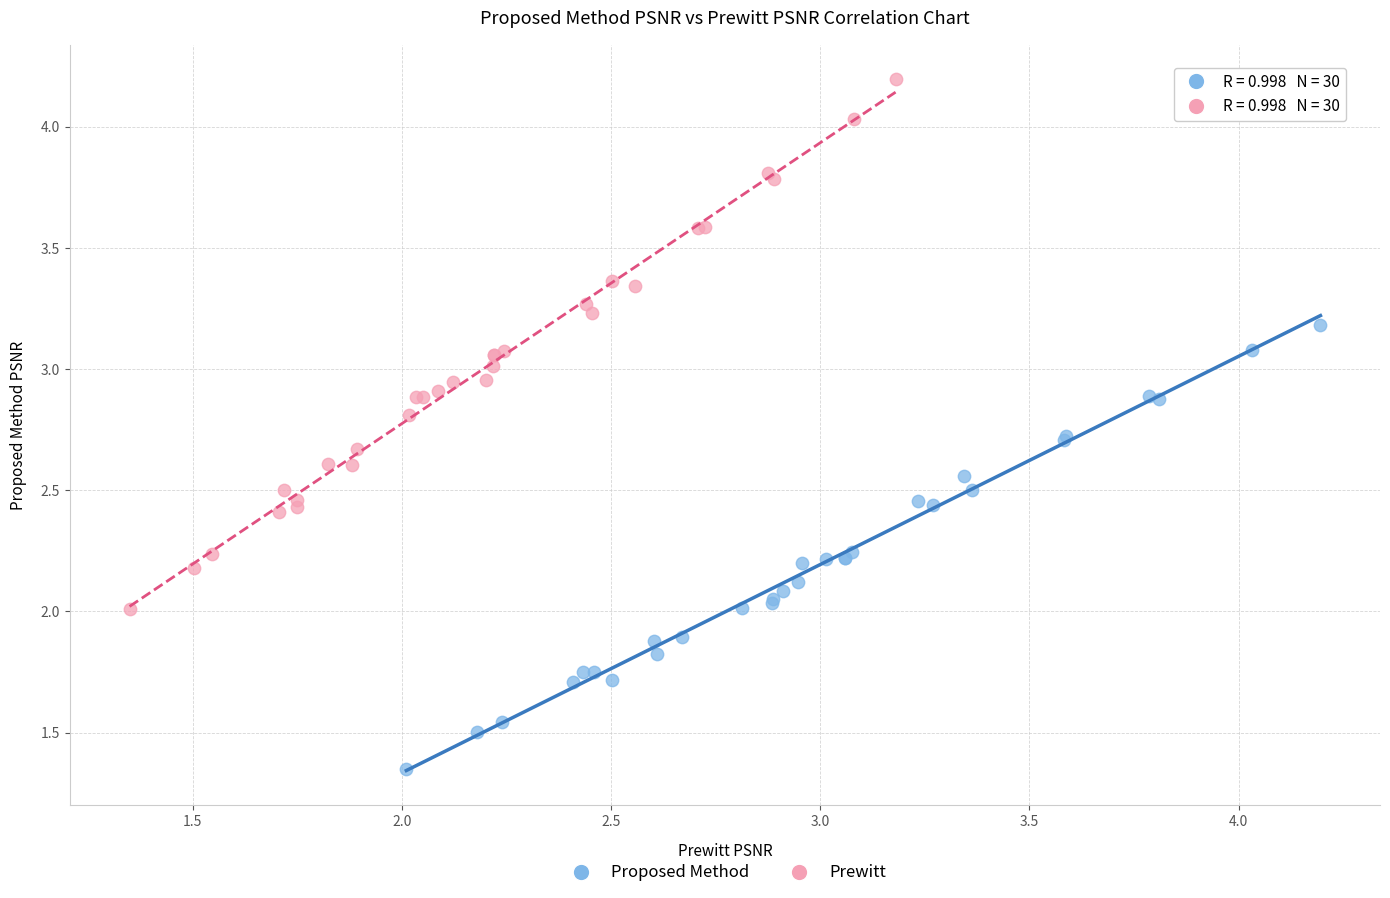

Which series reaches the minimum Y coordinate?

Proposed Method